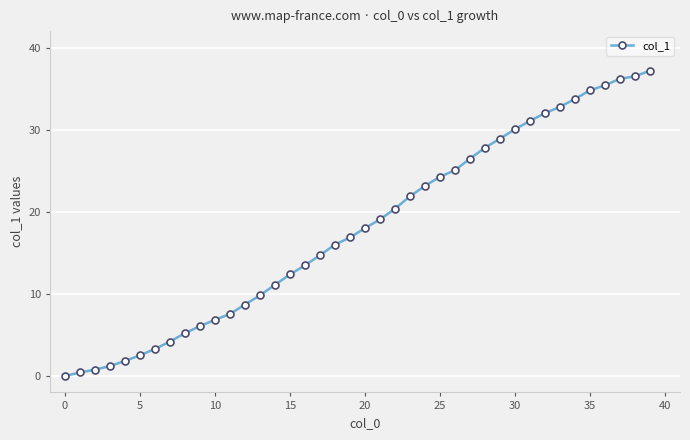

What is the difference between the maximum and minimum values?

37.2